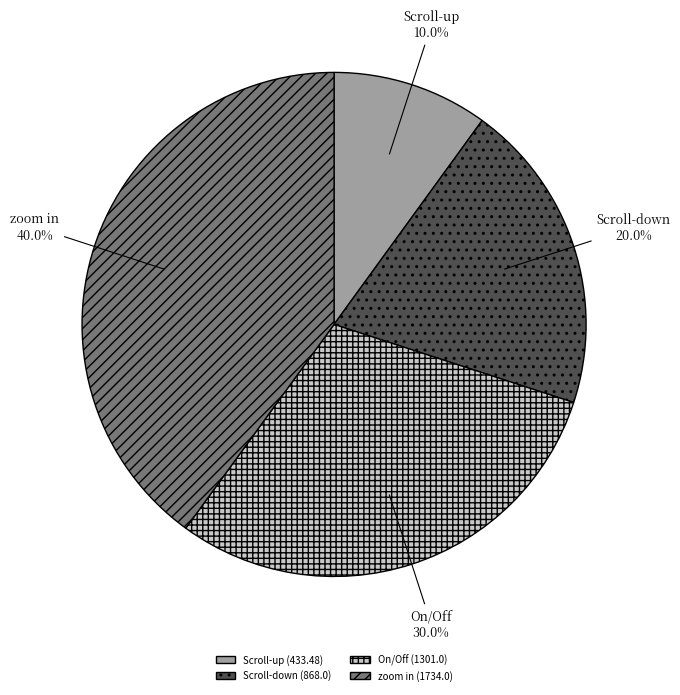

What is the ratio of the value at zoom in (1734.0) to the value at Scroll-down (868.0)?

2.0